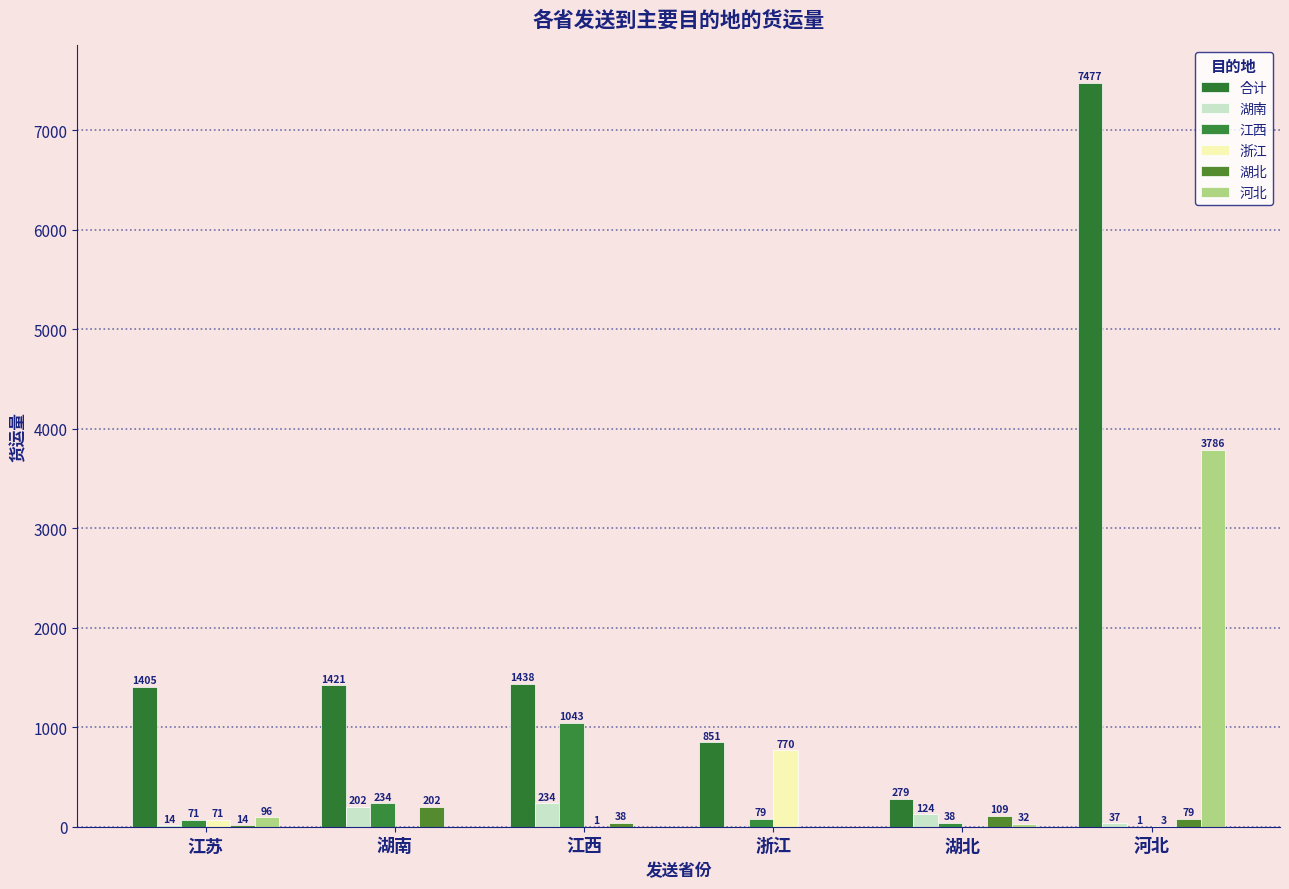

What is the sum of the 湖南 values at 湖南 and 江西?

436